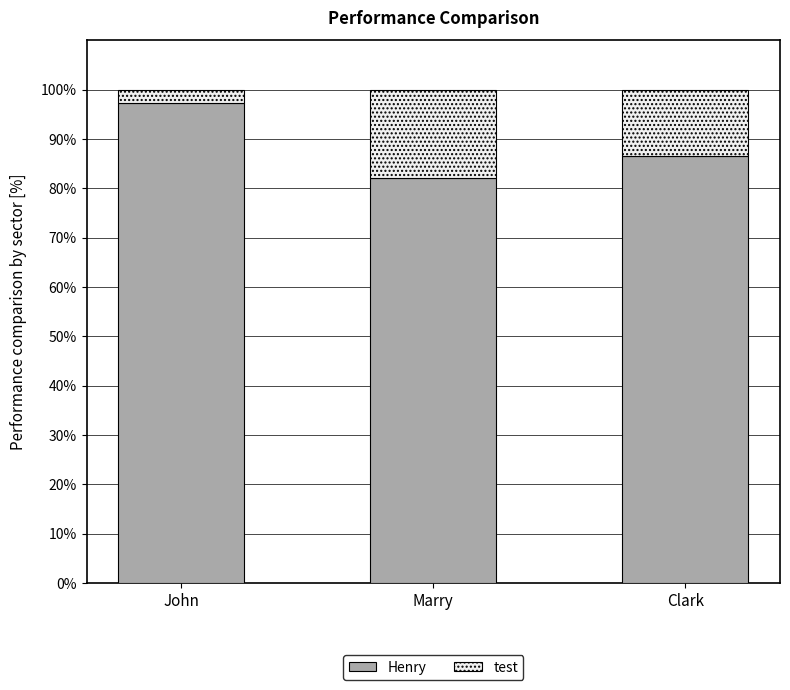

What are all the series names shown in the legend?

Henry, test